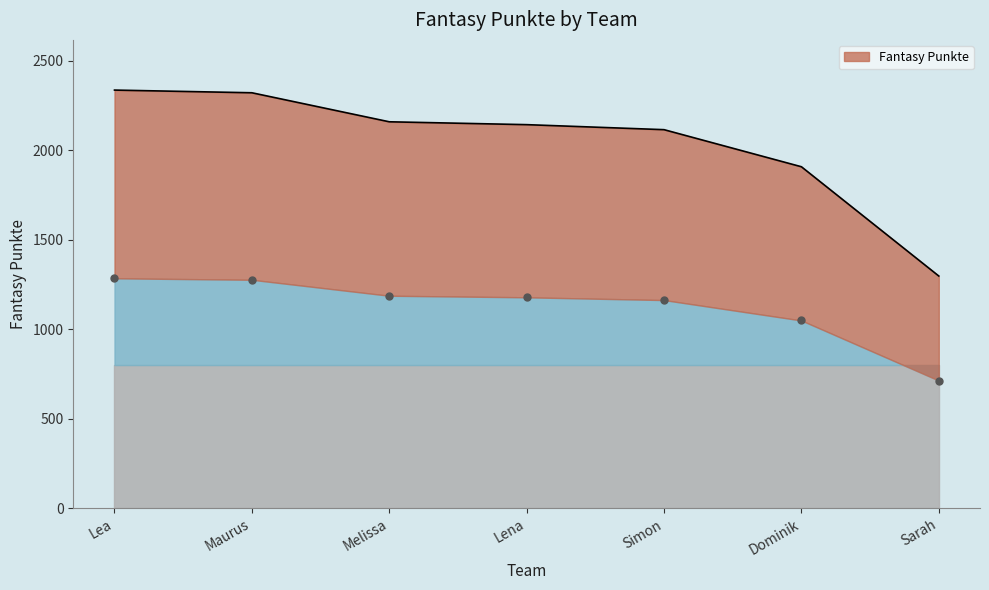

What is the change in value from Melissa to Sarah?

-861